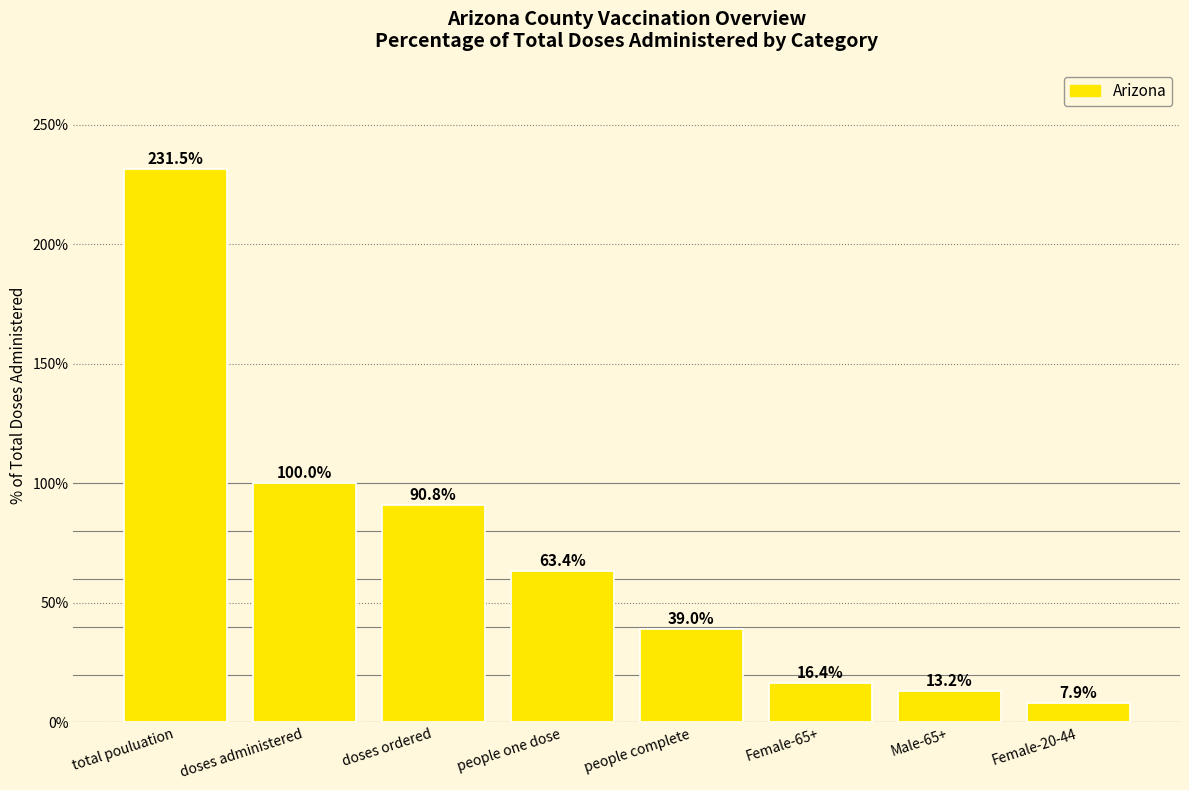

The value at Male-65+ is 22.7. True or false?

False